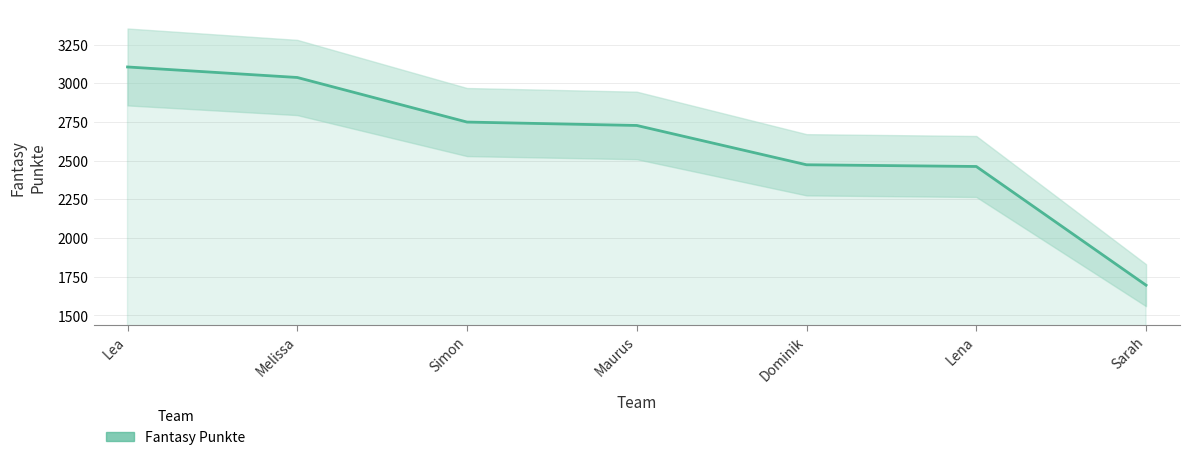

What is the sum of all values?

18248